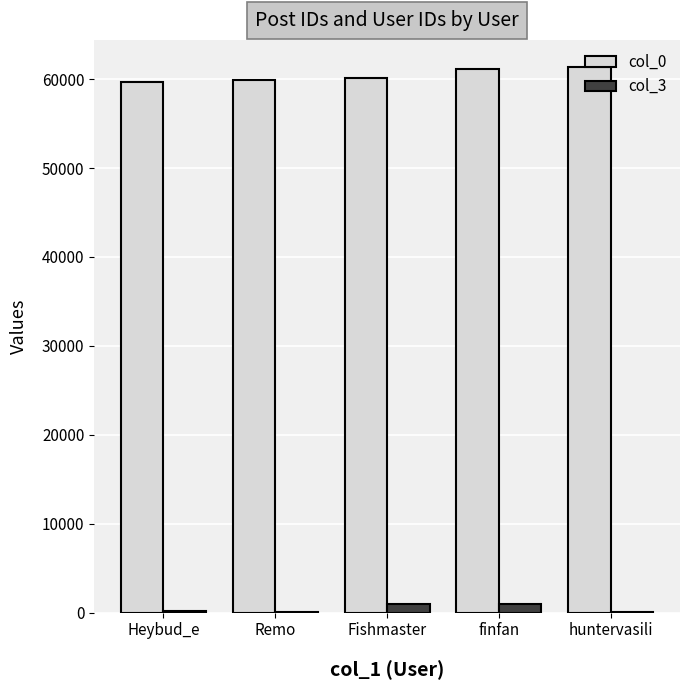

What is the maximum value shown in the chart?

61347